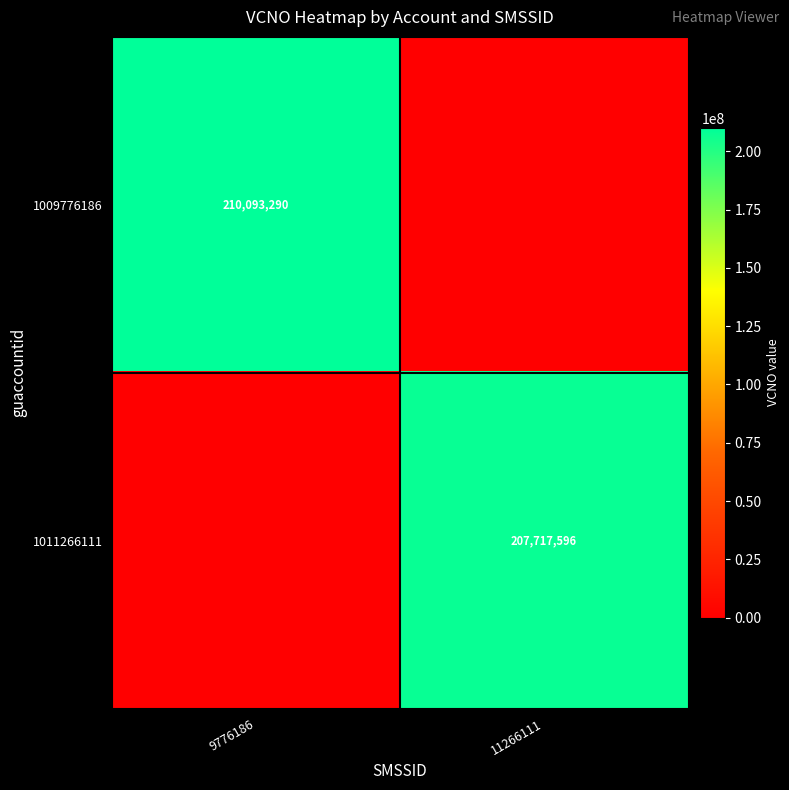

True or false: 1011266111 has a value of 207717596 at 11266111.

True